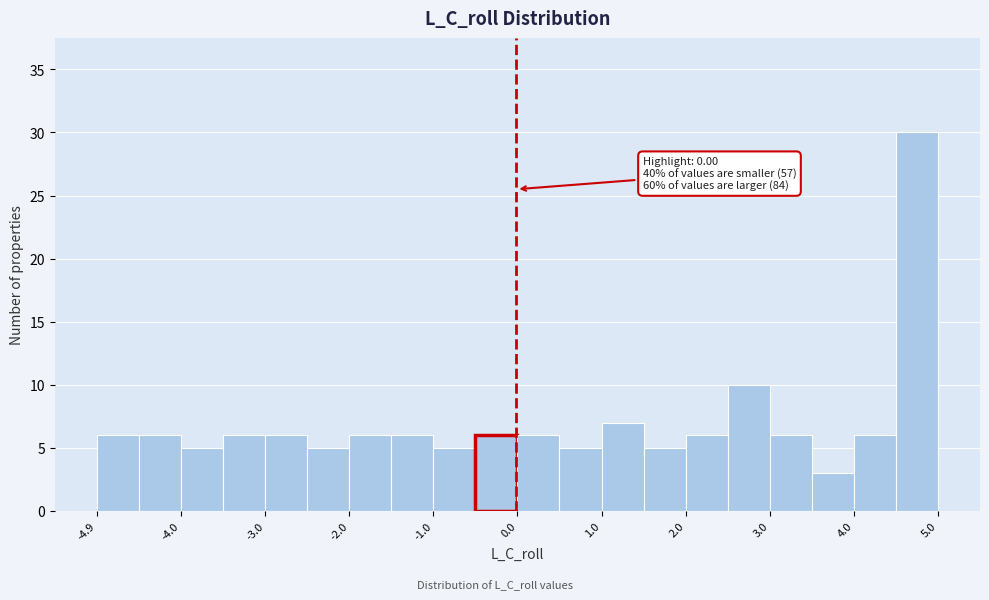

Over which range of the x-axis is the bar tallest?

4.5 to 5.0